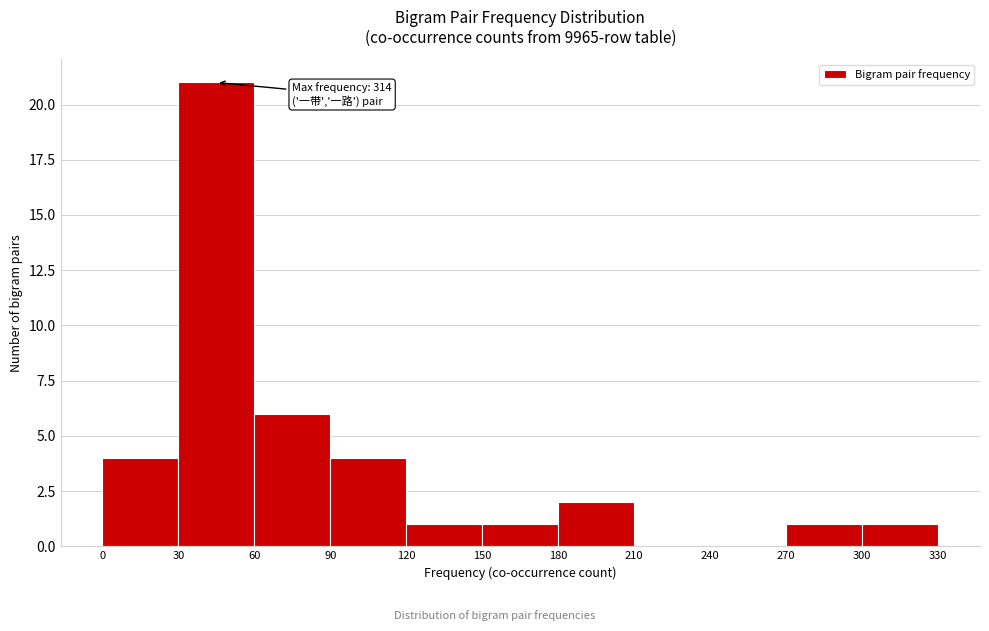

Over which range of the x-axis is the bar tallest?

30 to 60